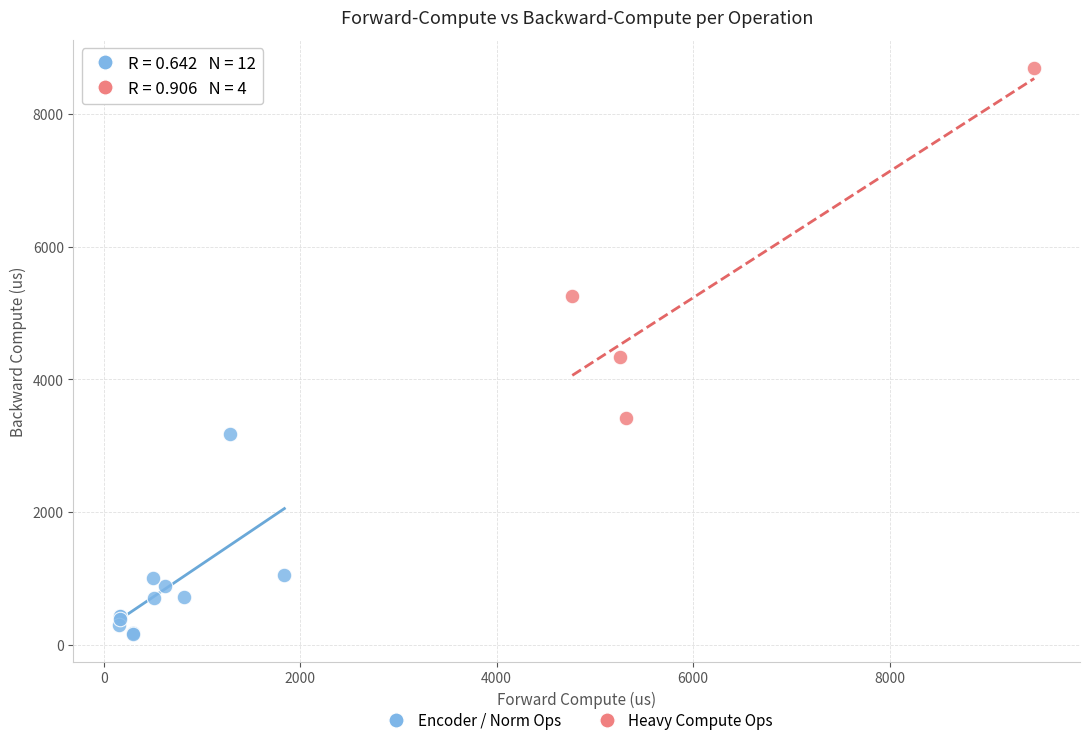

What are all the series names shown in the legend?

Encoder / Norm Ops, Heavy Compute Ops